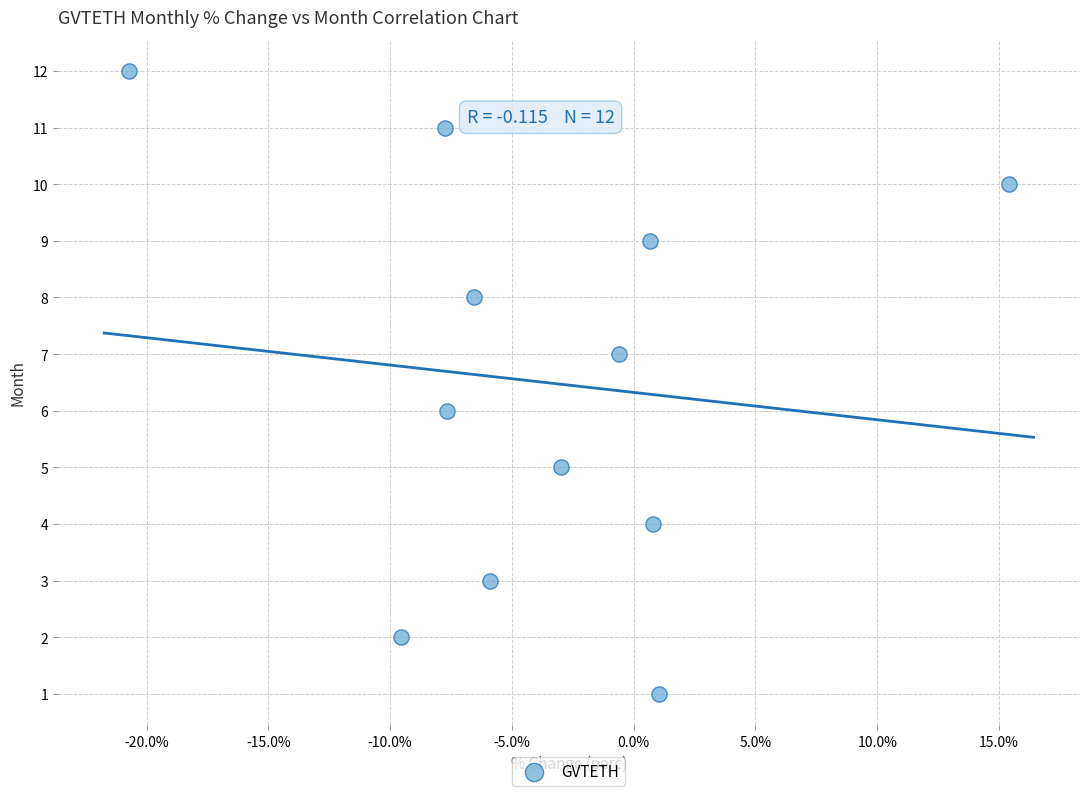

What is the range of Y values (max minus min)?

11